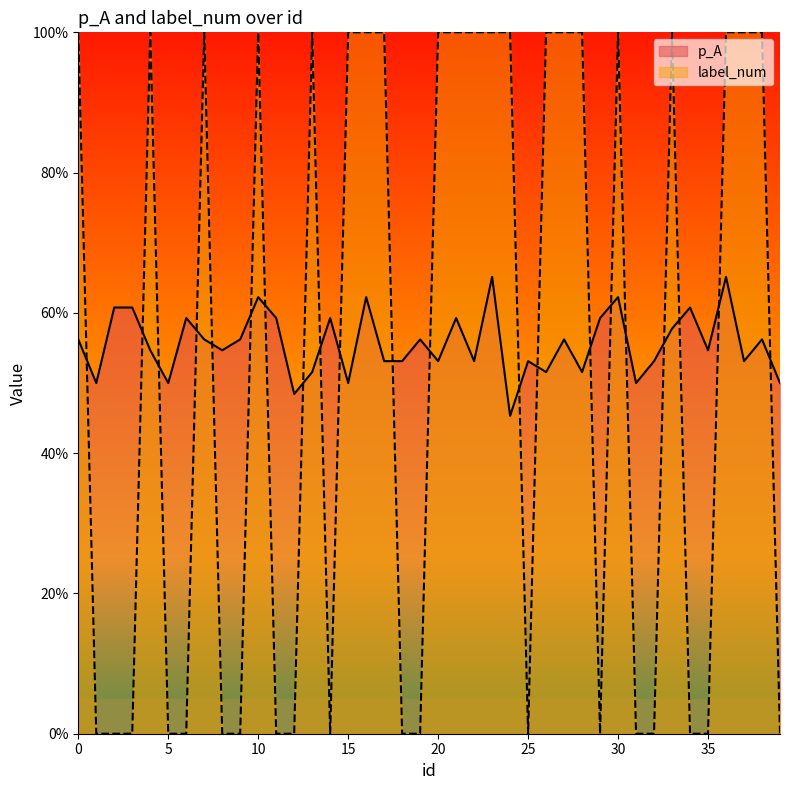

Which has a higher value, 6 or 19?

6